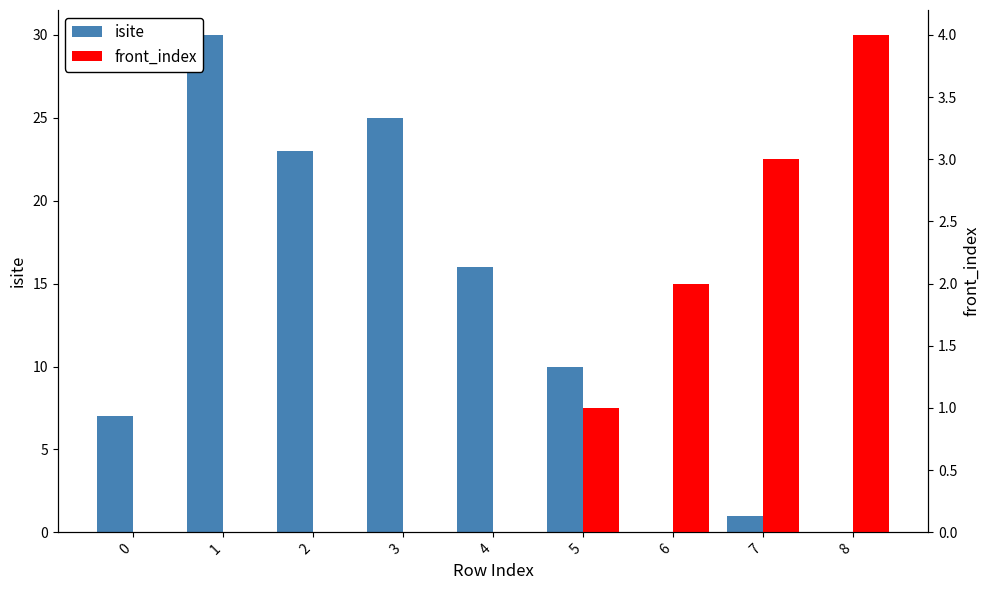

Which series has the widest spread of values?

isite